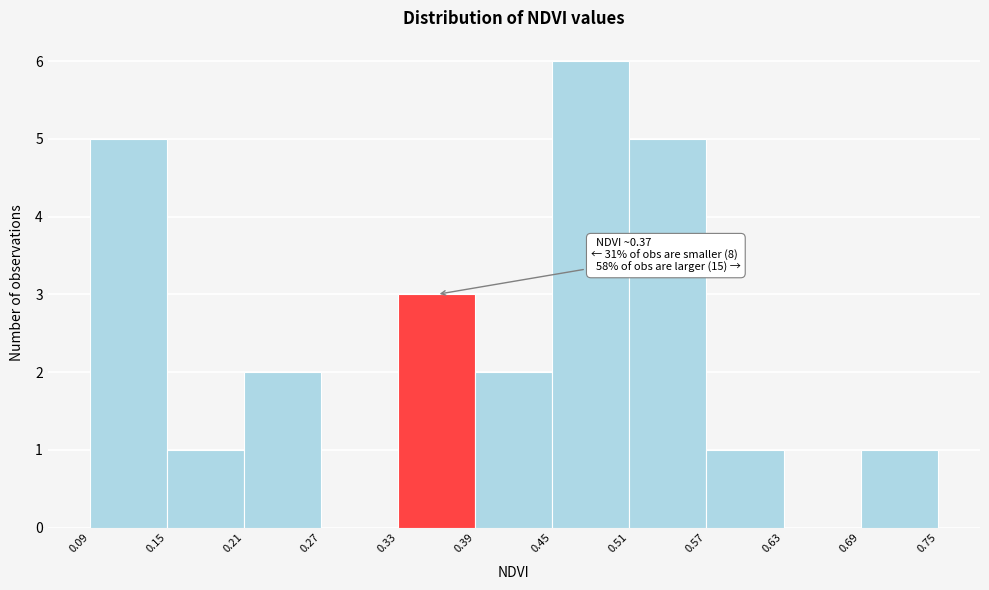

Which range on the x-axis has the tallest bar?

0.45 to 0.51